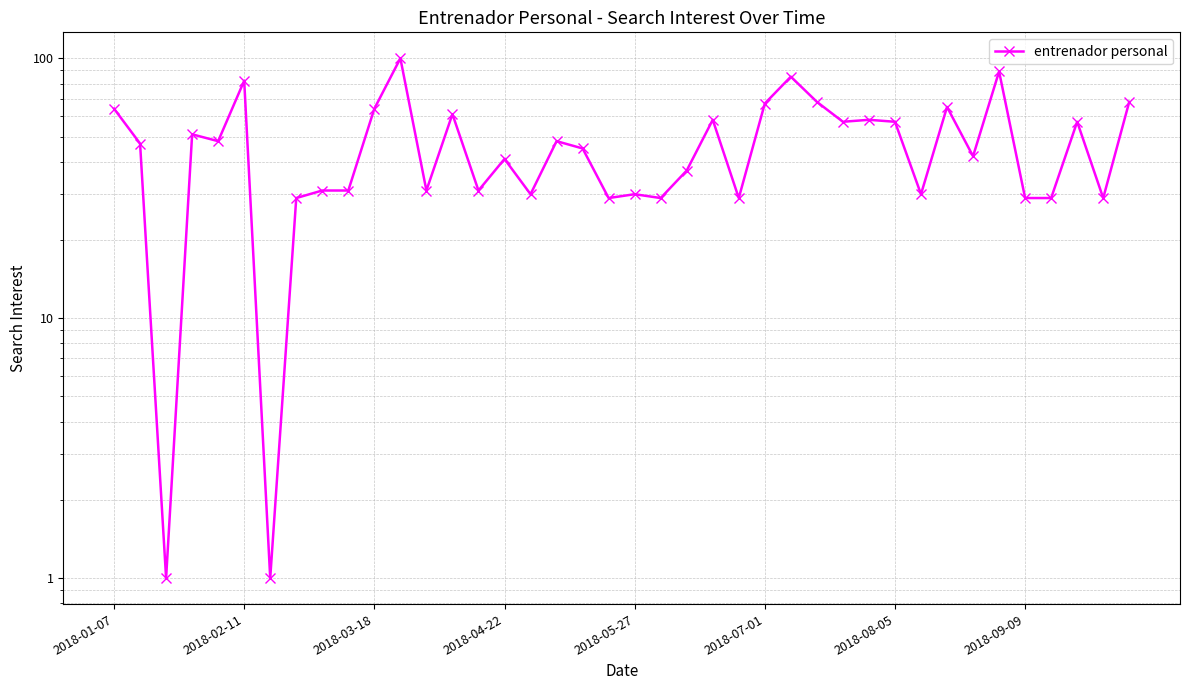

What is the maximum value shown in the chart?

100